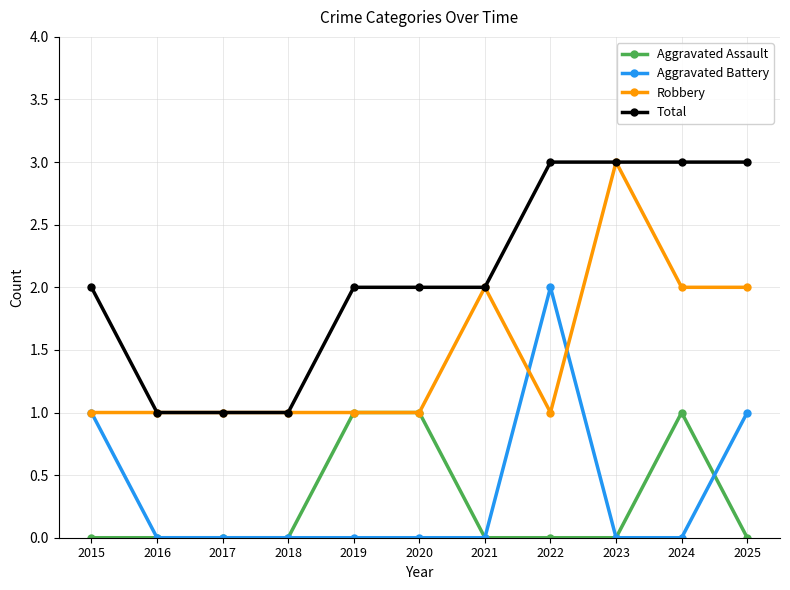

Is this an area chart (filled region under the line)?

No